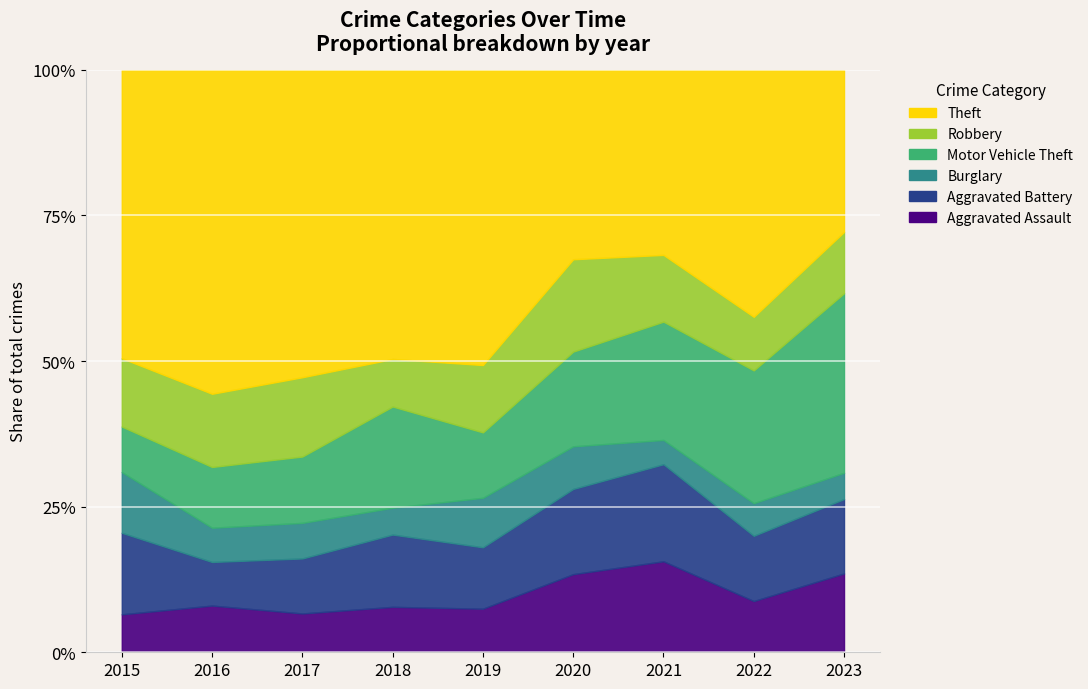

How many lines are shown in the chart?

6